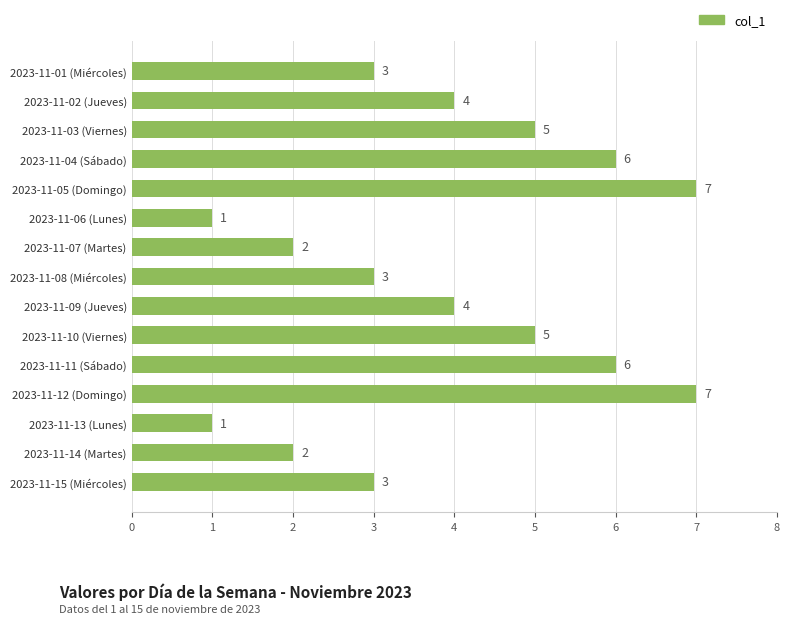

What is the label of the 15th bar from the bottom?

2023-11-01 (Miércoles)